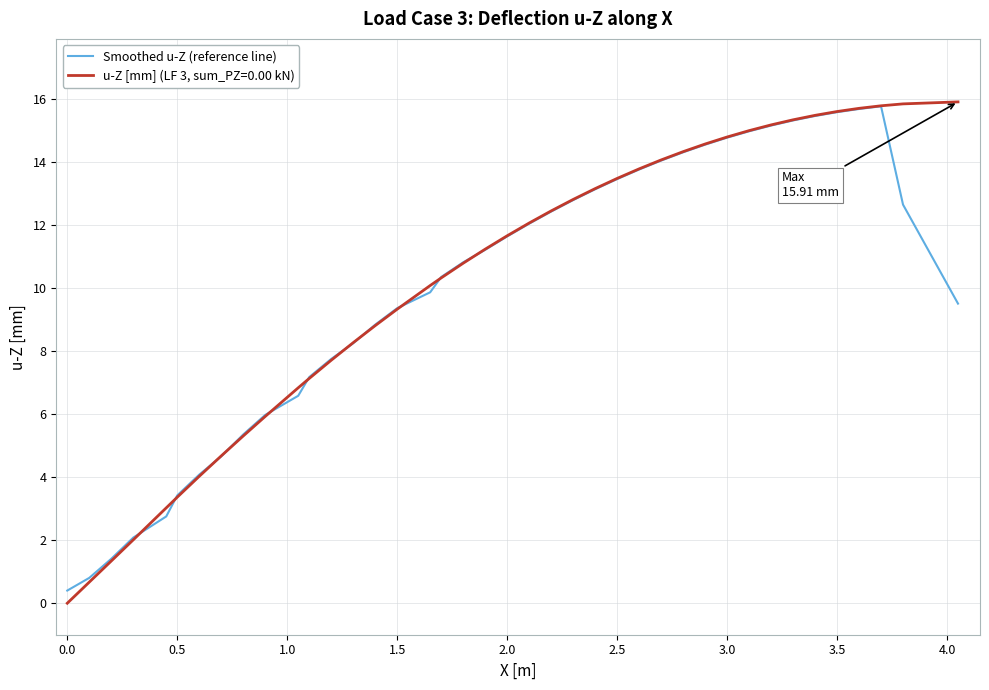

Count the number of data series in this chart.

2